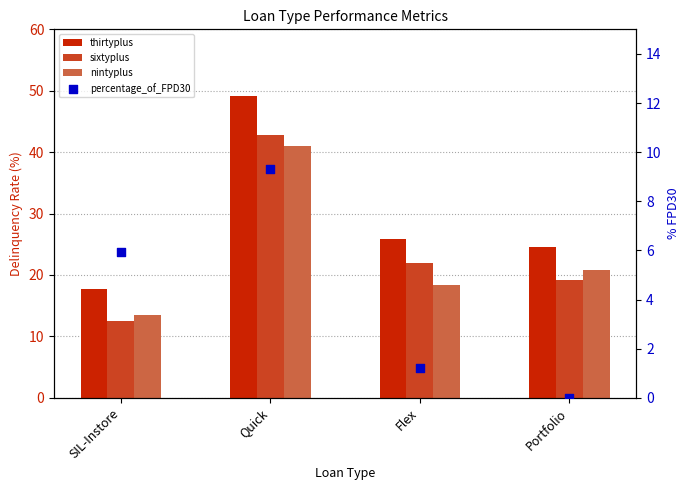

What is the total value across all series at Portfolio?

64.7